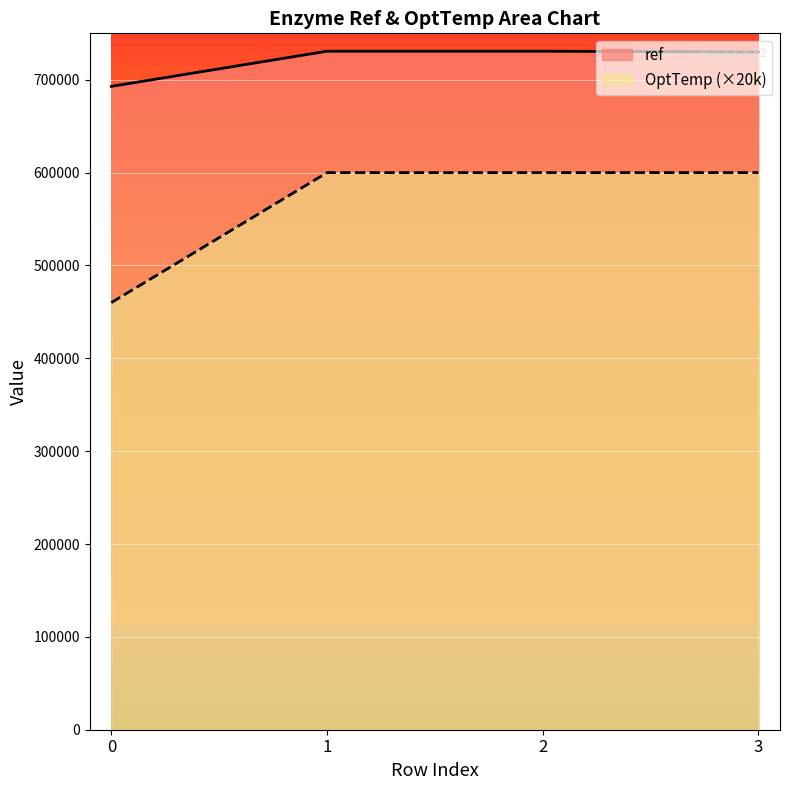

Rank the series by their maximum value, from lowest to highest.

OptTemp (×20k), ref